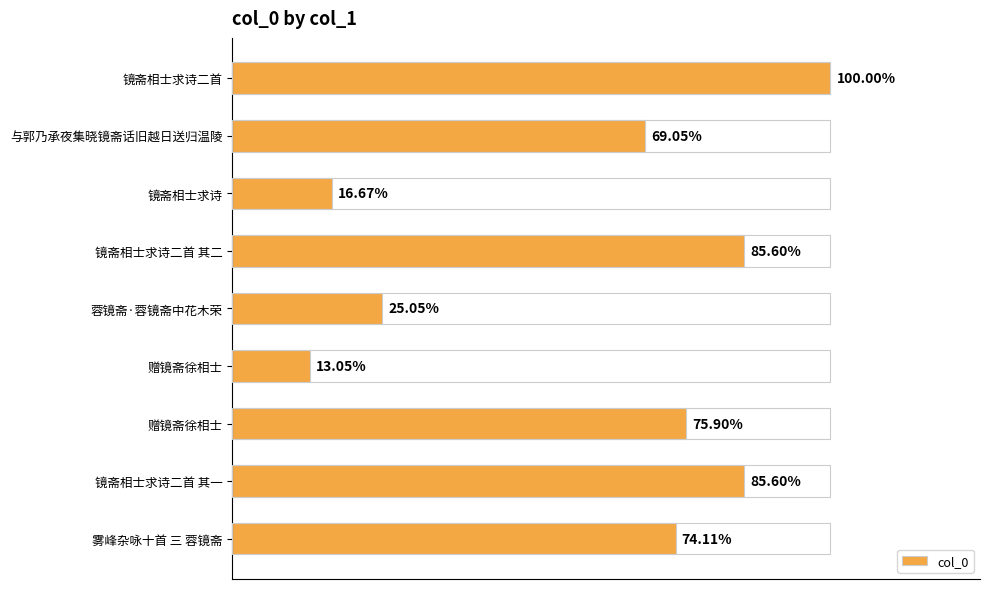

Does the chart contain any negative values?

No